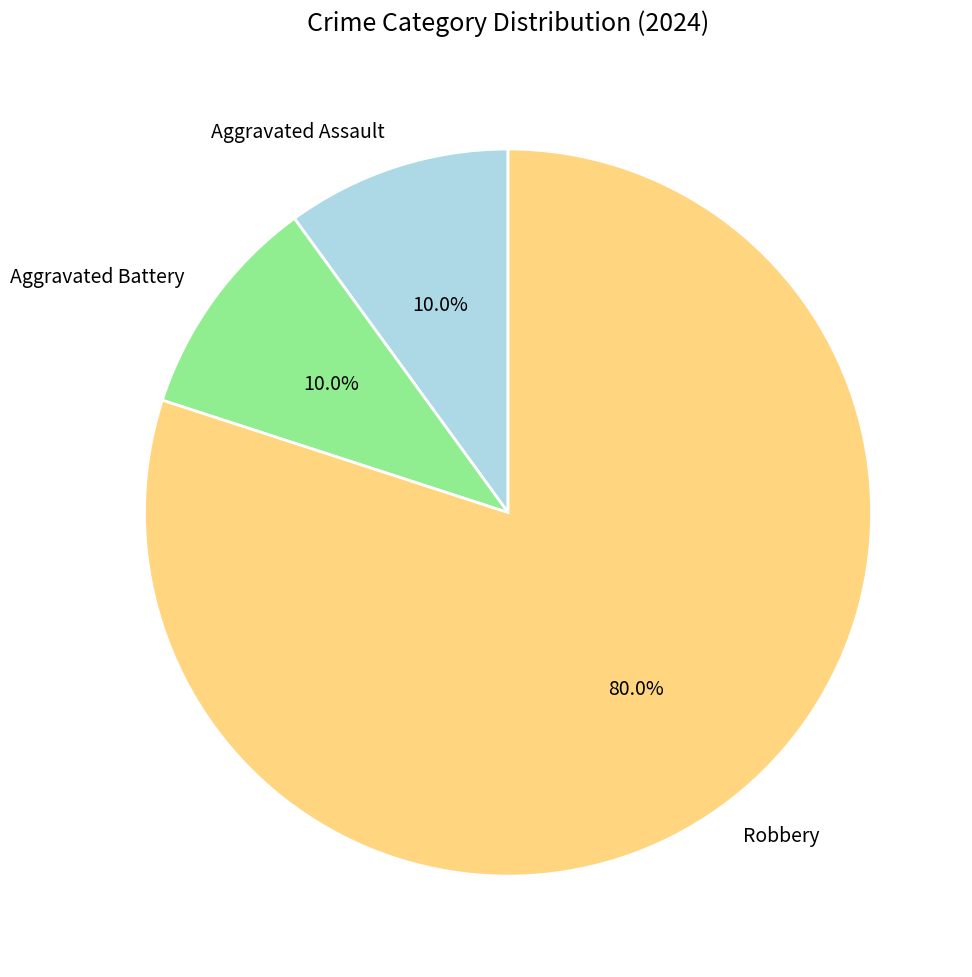

True or false: Robbery accounts for 80% of the total.

True